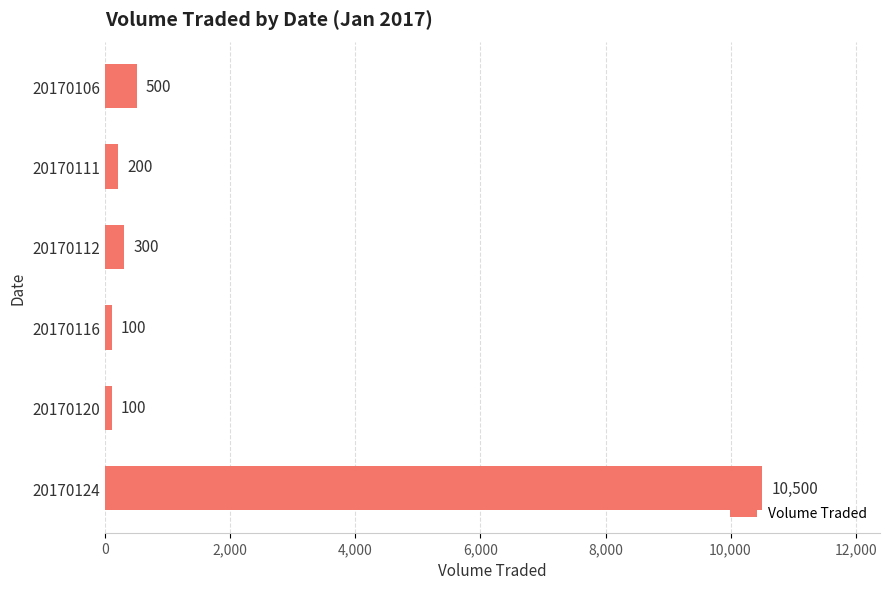

What is the ratio of the value at 20170124 to the value at 20170116?

105.0